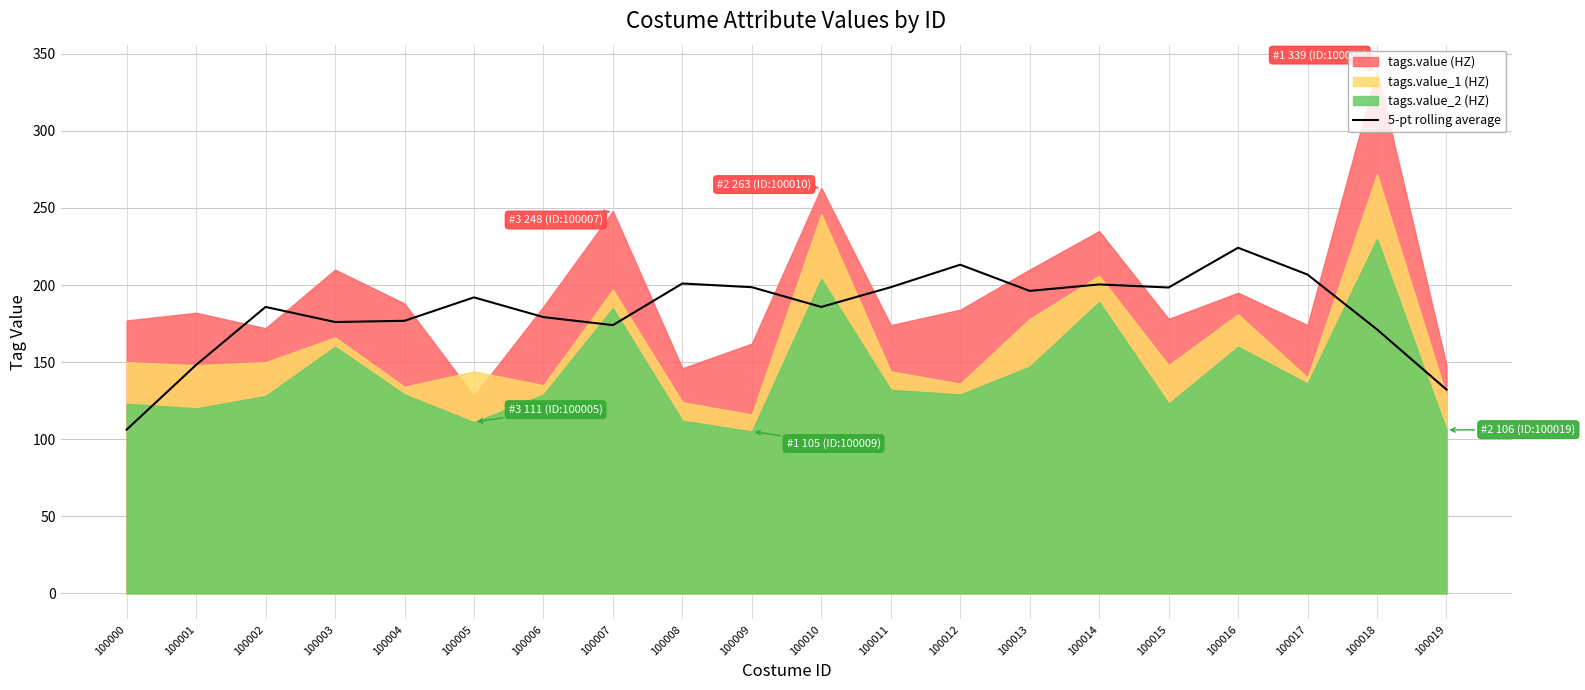

True or false: the data has more than 2 interior local peaks.

True